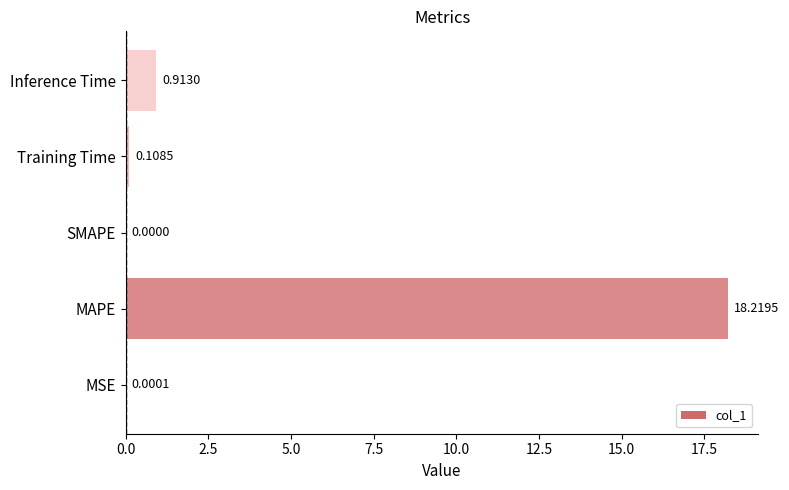

What is the greatest value displayed?

18.2